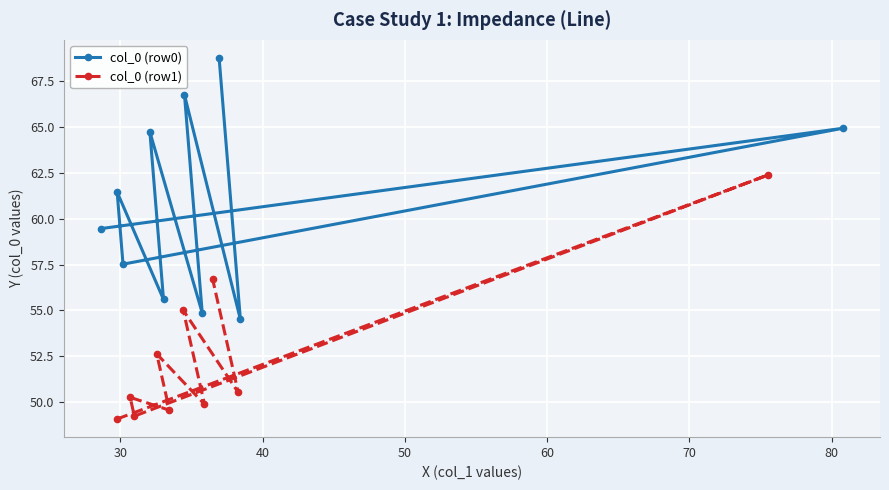

How many data points in col_0 (row0) are above 61?

5